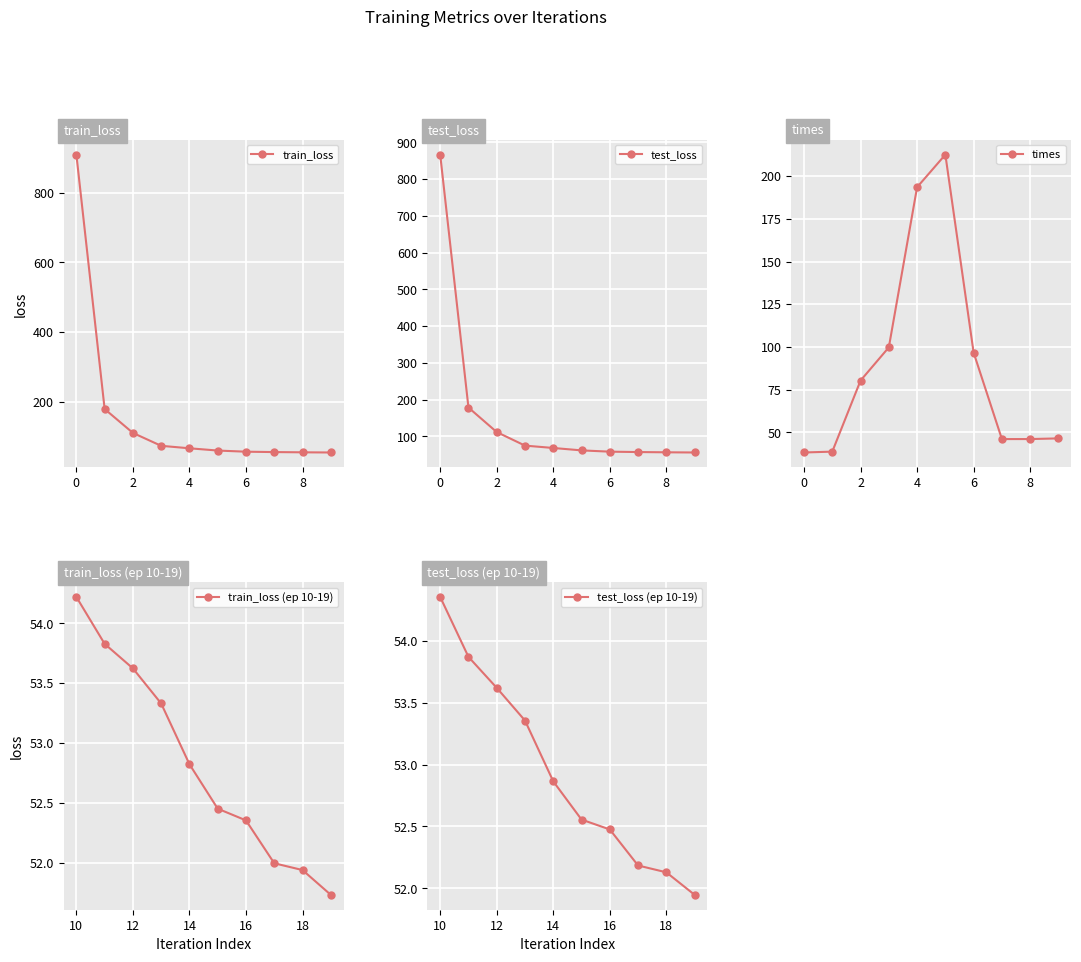

Is it true that train_loss (ep 10-19) equals 52.8 at 14?

True